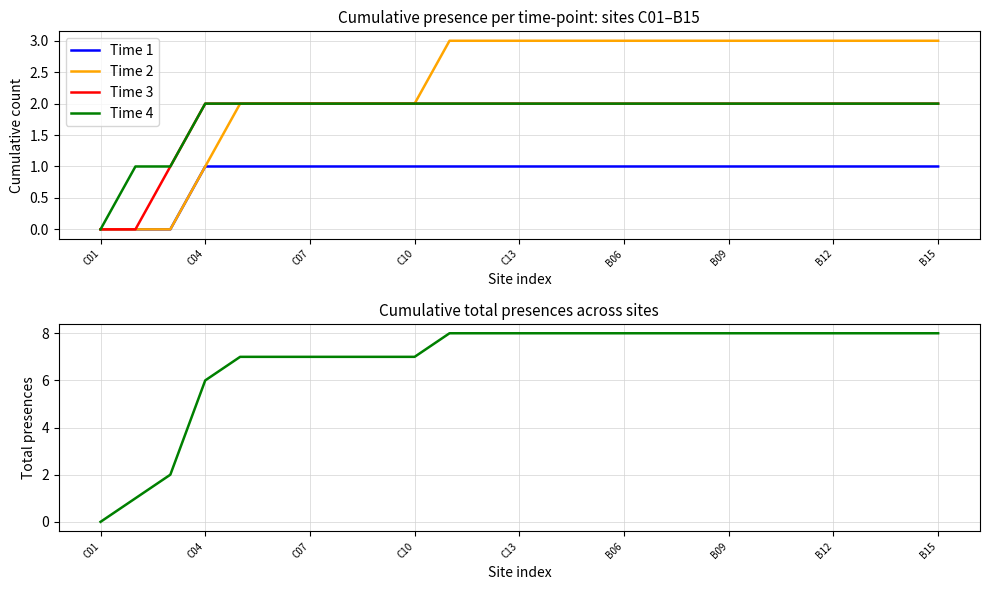

What is the value of the Time 4 point at the 10th from the left?

2